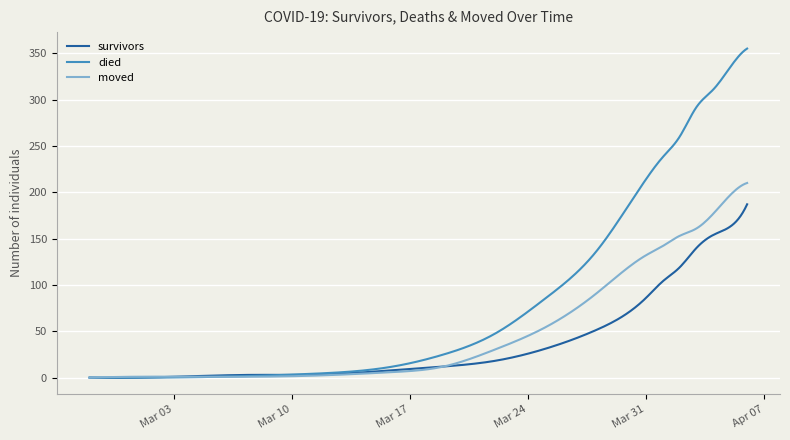

Rank the series by their average value, from lowest to highest.

survivors, moved, died